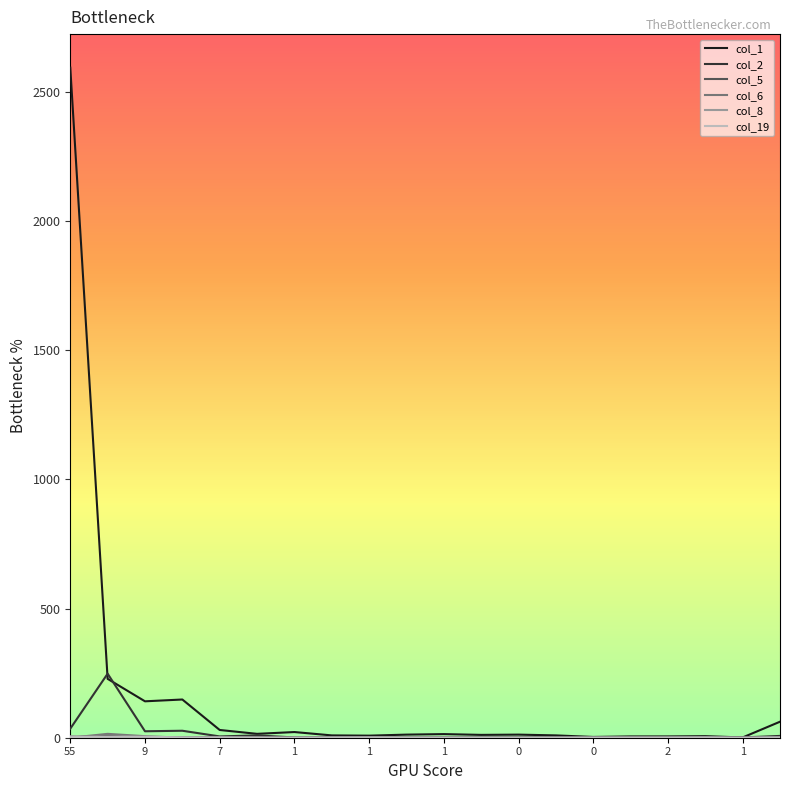

Is this an area chart (filled region under the line)?

No